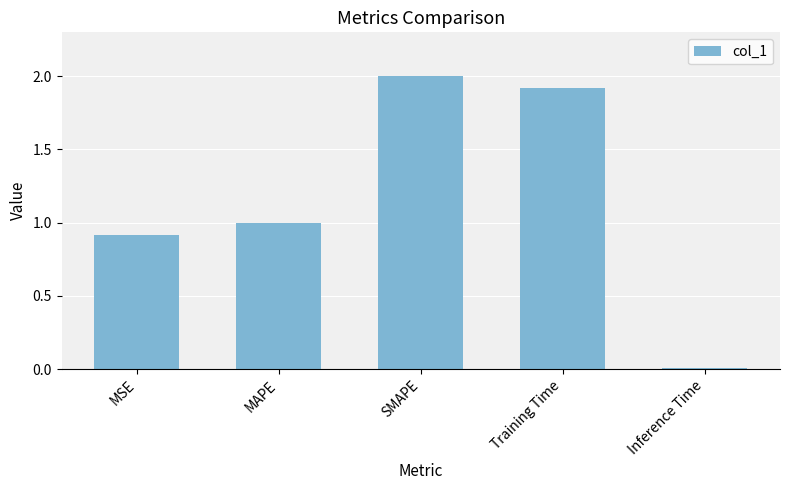

Rank the categories by value from highest to lowest.

SMAPE, Training Time, MAPE, MSE, Inference Time